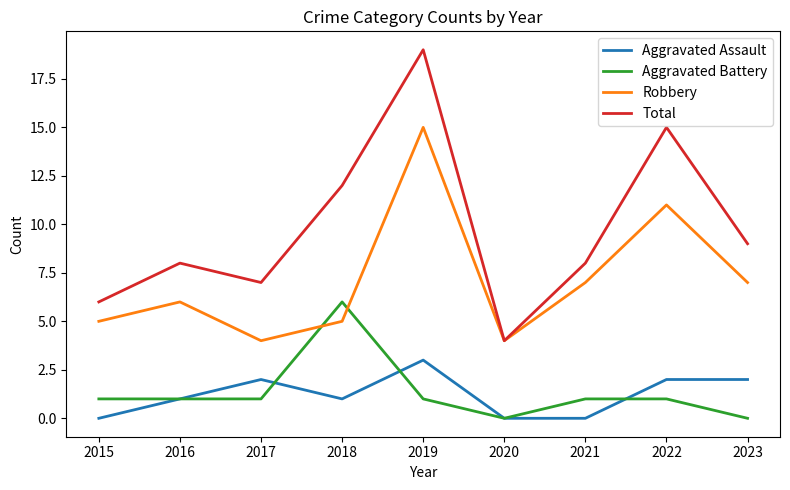

Read the Total value at 2018.

12